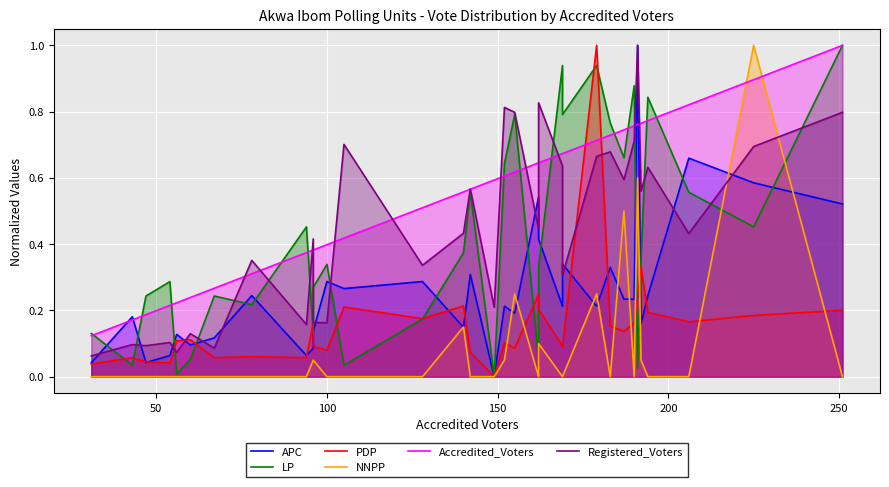

Which series has the largest total across all categories?

Accredited_Voters